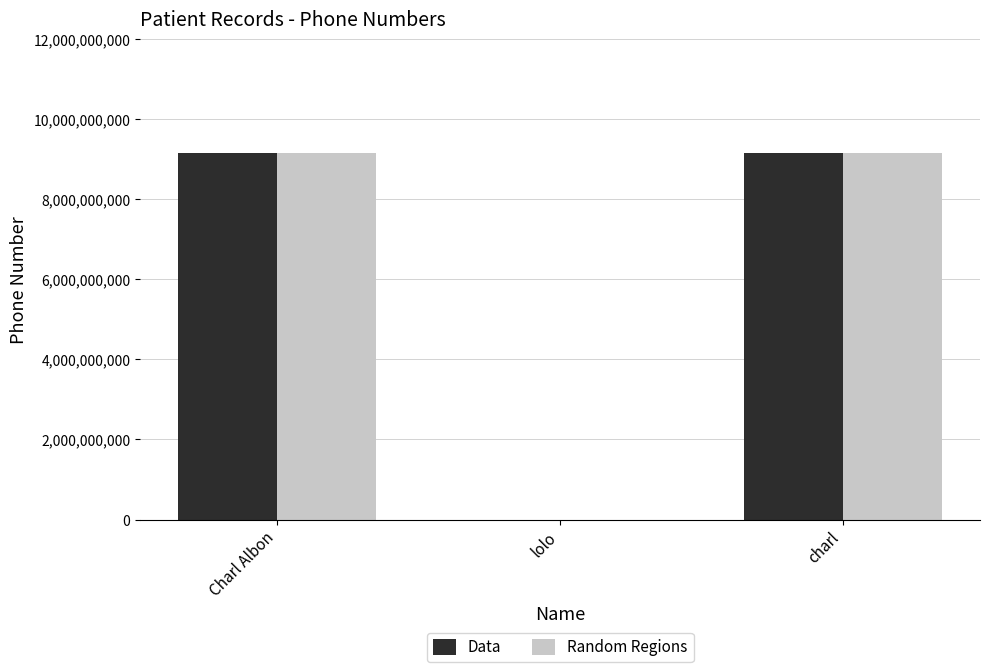

True or false: Random Regions has a value of 9161713430 at Charl Albon.

True